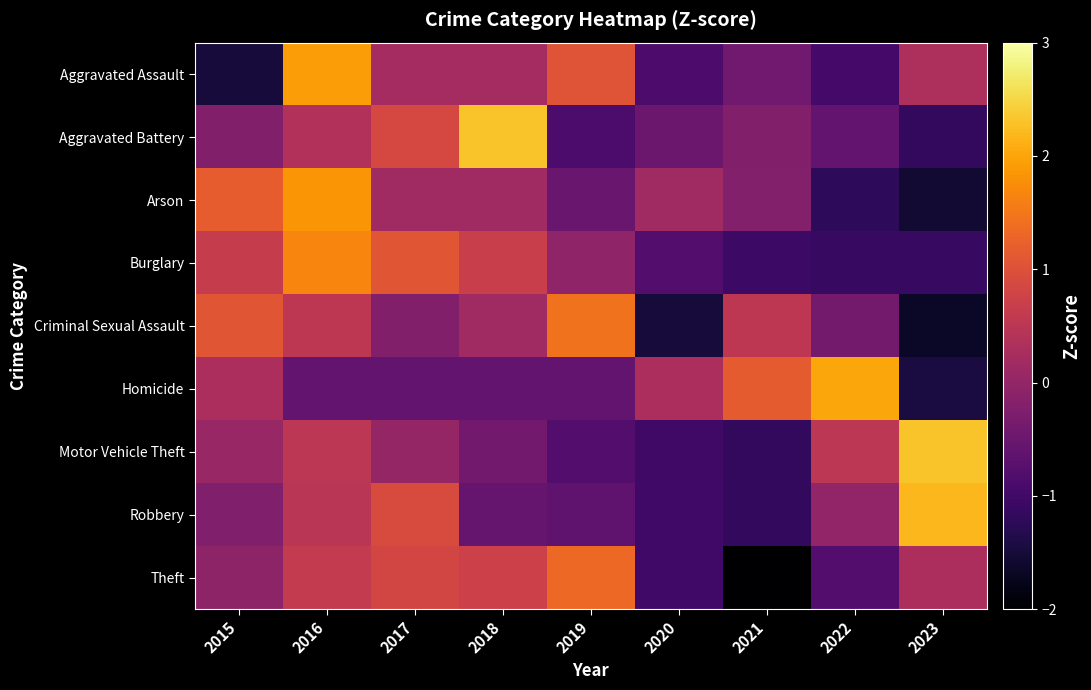

Which series has the widest spread of values?

Motor Vehicle Theft